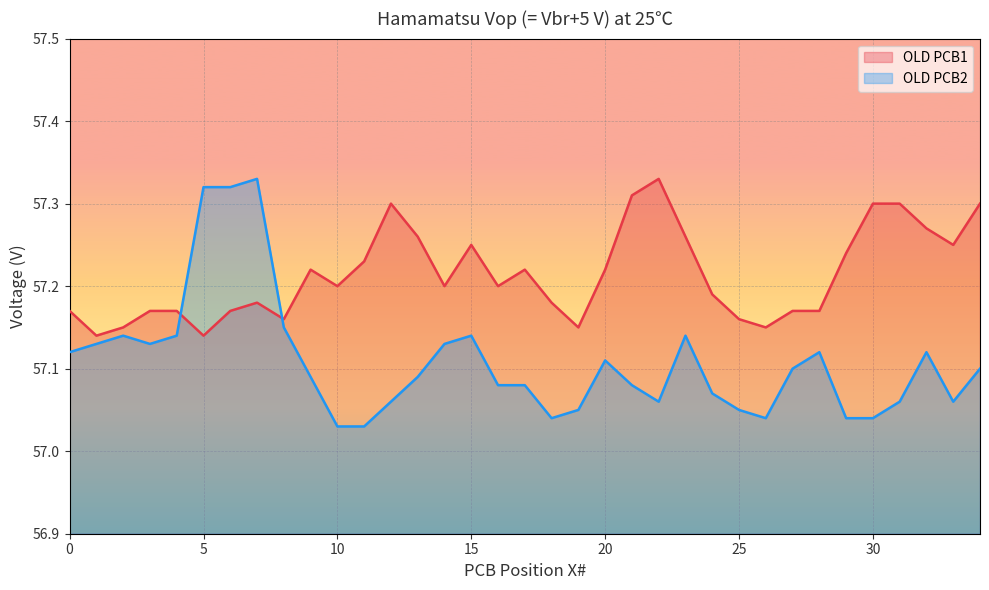

How many times do OLD PCB2 and OLD PCB1 cross each other?

2